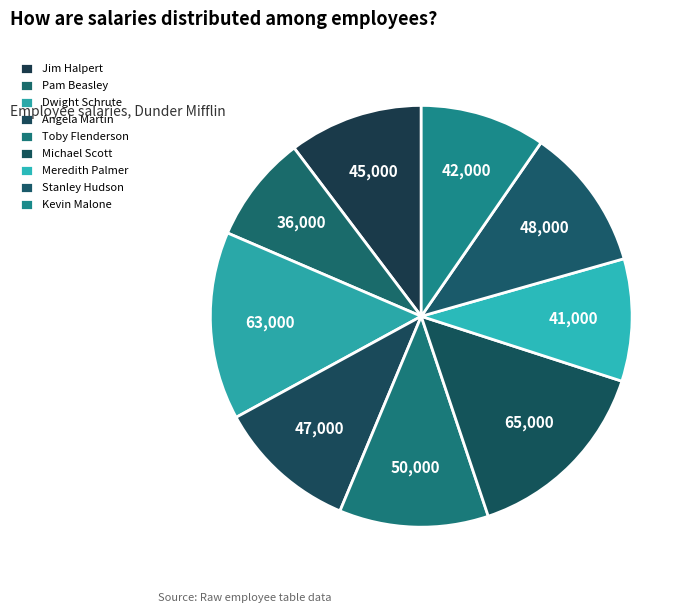

Rank the categories by value from highest to lowest.

Michael Scott, Dwight Schrute, Toby Flenderson, Stanley Hudson, Angela Martin, Jim Halpert, Kevin Malone, Meredith Palmer, Pam Beasley